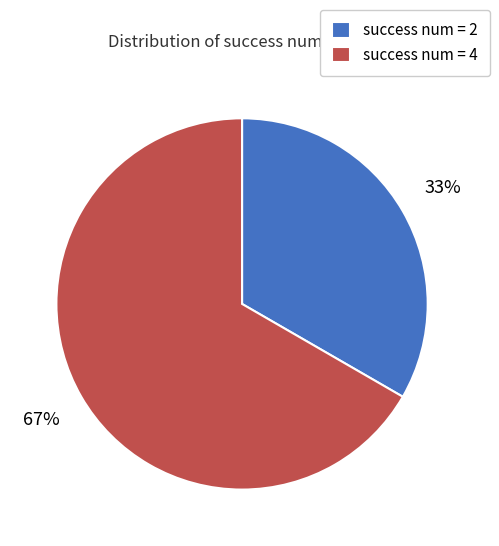

Which has a higher value, success num = 4 or success num = 2?

success num = 4